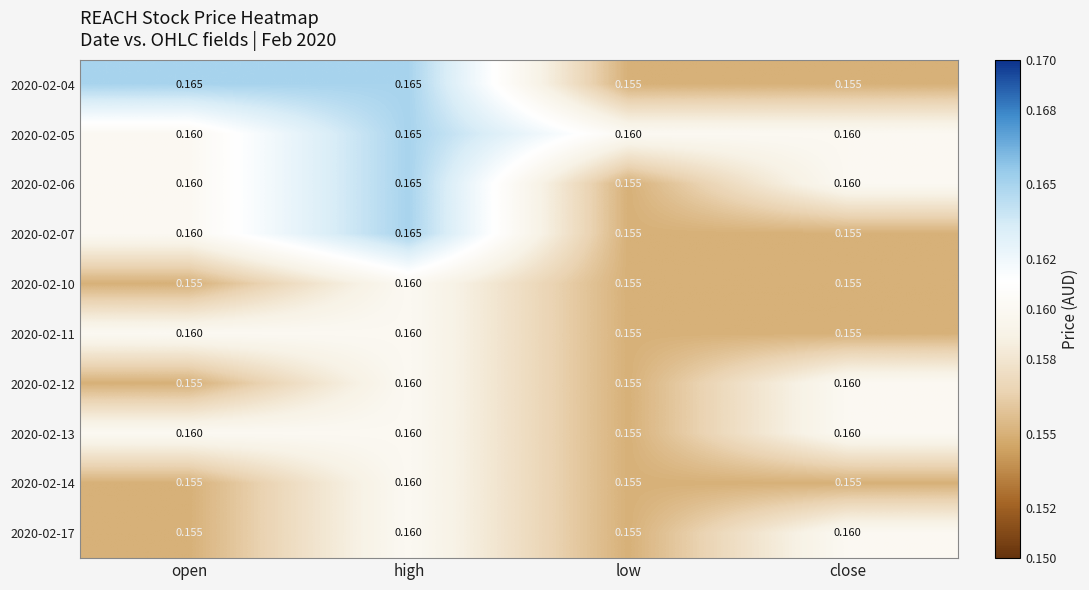

At which label does 2020-02-06 reach its minimum?

low